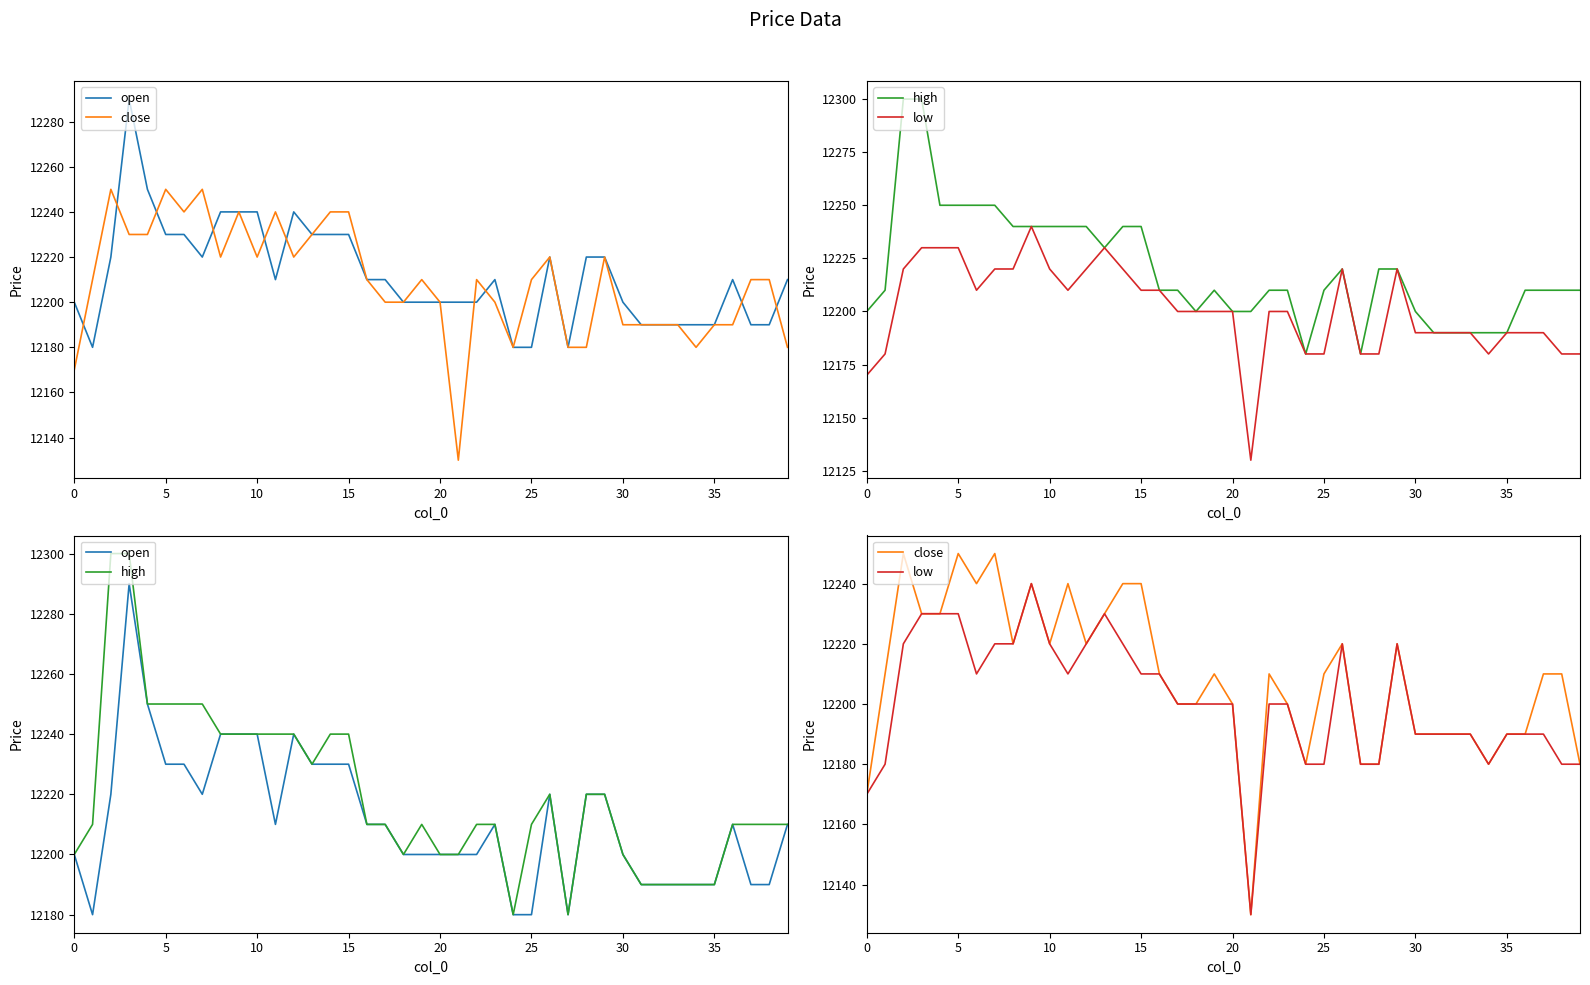

Reading left to right, list all the values displayed in this chart.

open: 12200	12180	12220	12290	12250	12230	12230	12220	12240	12240	12240	12210	12240	12230	12230	12230	12210	12210	12200	12200	12200	12200	12200	12210	12180	12180	12220	12180	12220	12220	12200	12190	12190	12190	12190	12190	12210	12190	12190	12210
close: 12170	12210	12250	12230	12230	12250	12240	12250	12220	12240	12220	12240	12220	12230	12240	12240	12210	12200	12200	12210	12200	12130	12210	12200	12180	12210	12220	12180	12180	12220	12190	12190	12190	12190	12180	12190	12190	12210	12210	12180
high: 12200	12210	12300	12300	12250	12250	12250	12250	12240	12240	12240	12240	12240	12230	12240	12240	12210	12210	12200	12210	12200	12200	12210	12210	12180	12210	12220	12180	12220	12220	12200	12190	12190	12190	12190	12190	12210	12210	12210	12210
low: 12170	12180	12220	12230	12230	12230	12210	12220	12220	12240	12220	12210	12220	12230	12220	12210	12210	12200	12200	12200	12200	12130	12200	12200	12180	12180	12220	12180	12180	12220	12190	12190	12190	12190	12180	12190	12190	12190	12180	12180